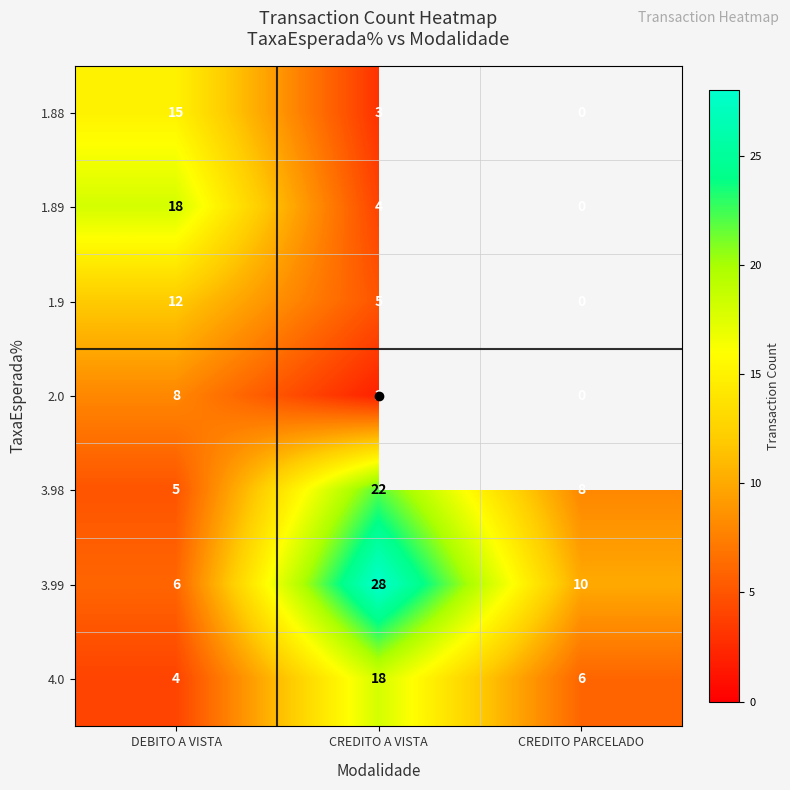

The 3.99 series shows 10.0 at CREDITO PARCELADO. True or false?

True